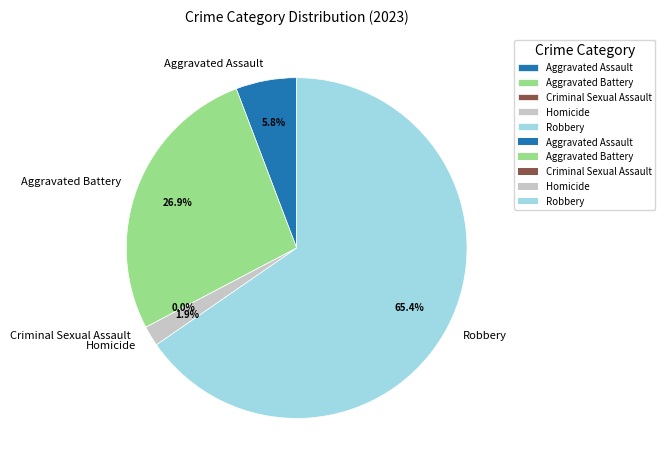

Between Robbery and Homicide, which is larger?

Robbery